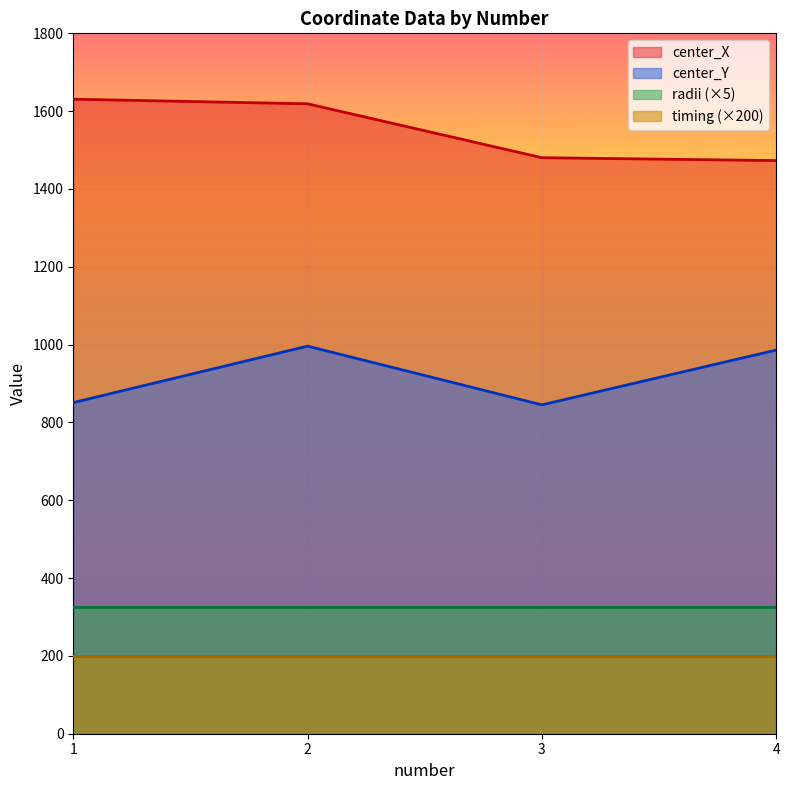

At which label does center_X first exceed 1618?

1